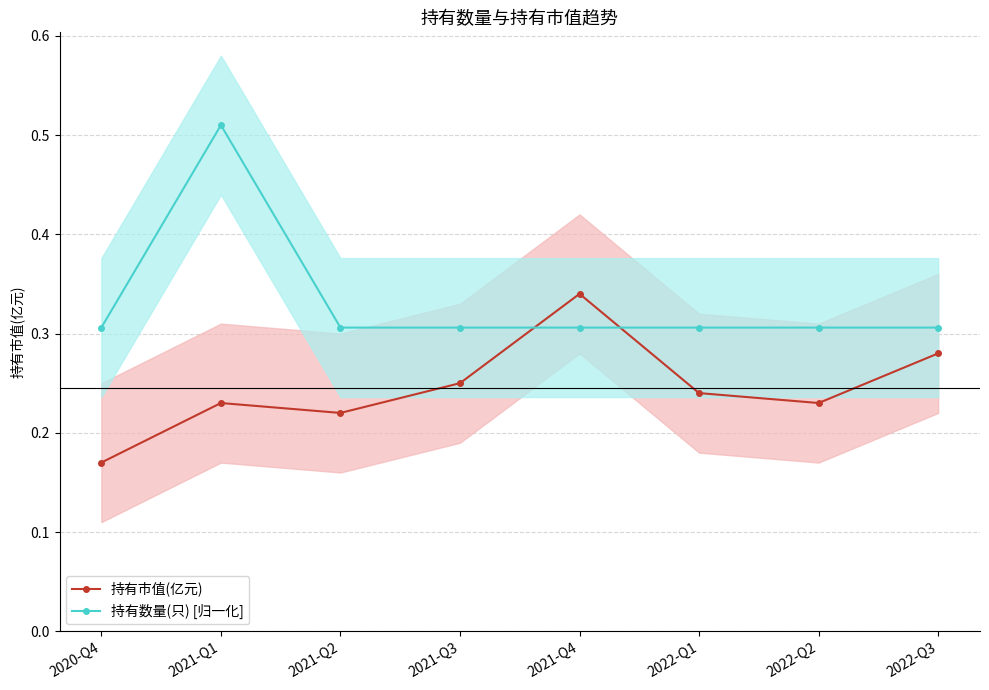

What is the average value of the 持有市值(亿元) series?

0.2